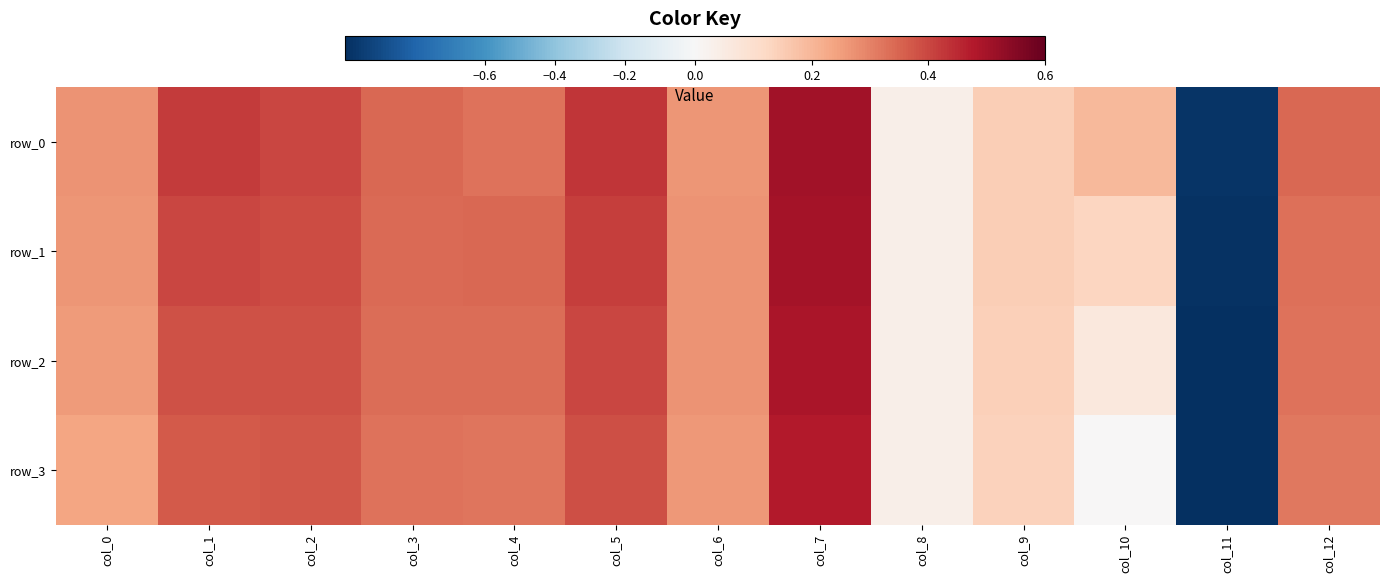

What is the sum of all row_3 values?

2.2